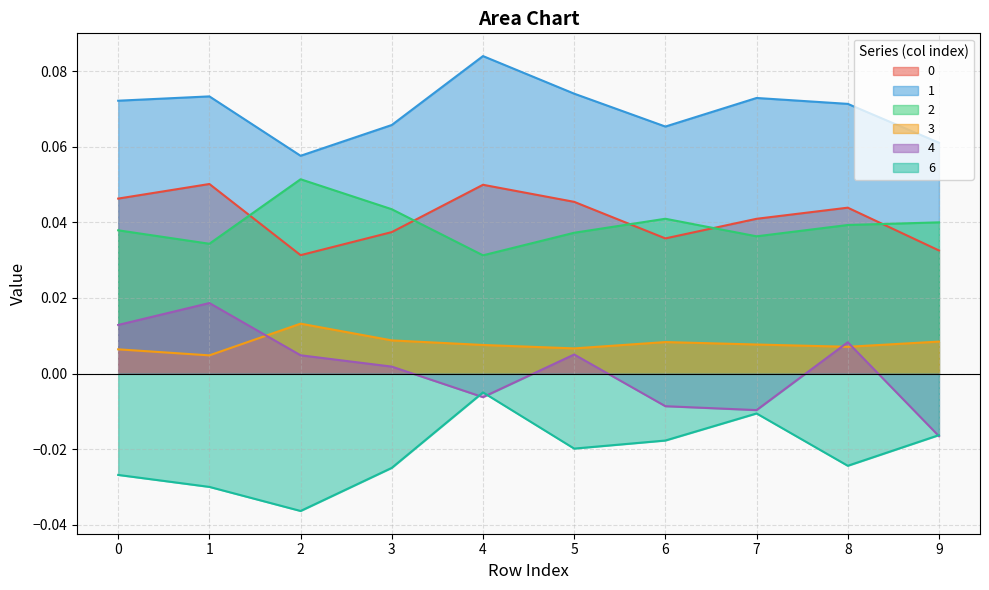

At how many categories does at least one series exceed 0?

10